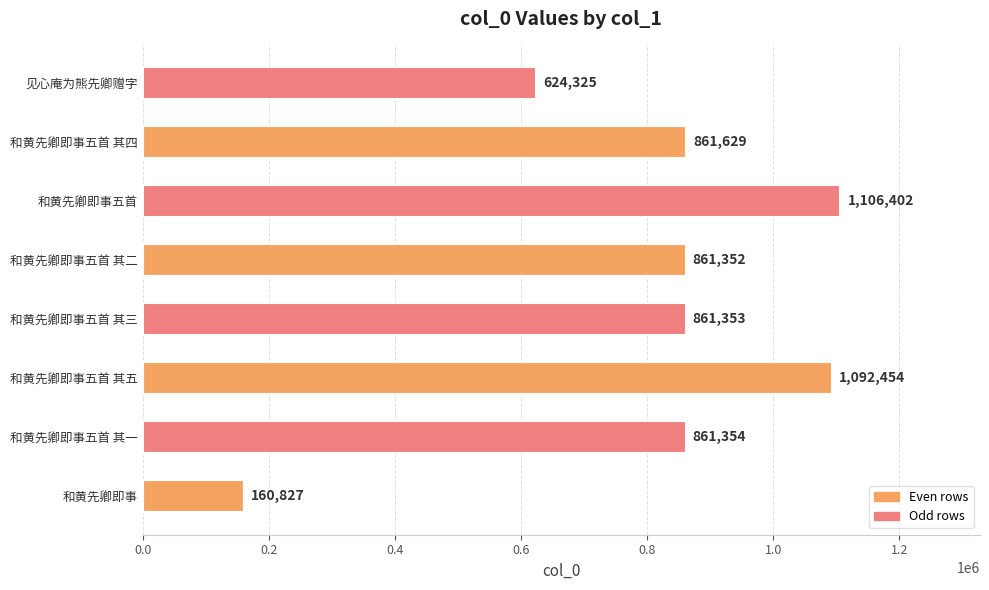

List the labels in order of value, smallest first.

和黄先卿即事, 见心庵为熊先卿赠字, 和黄先卿即事五首 其二, 和黄先卿即事五首 其三, 和黄先卿即事五首 其一, 和黄先卿即事五首 其四, 和黄先卿即事五首 其五, 和黄先卿即事五首